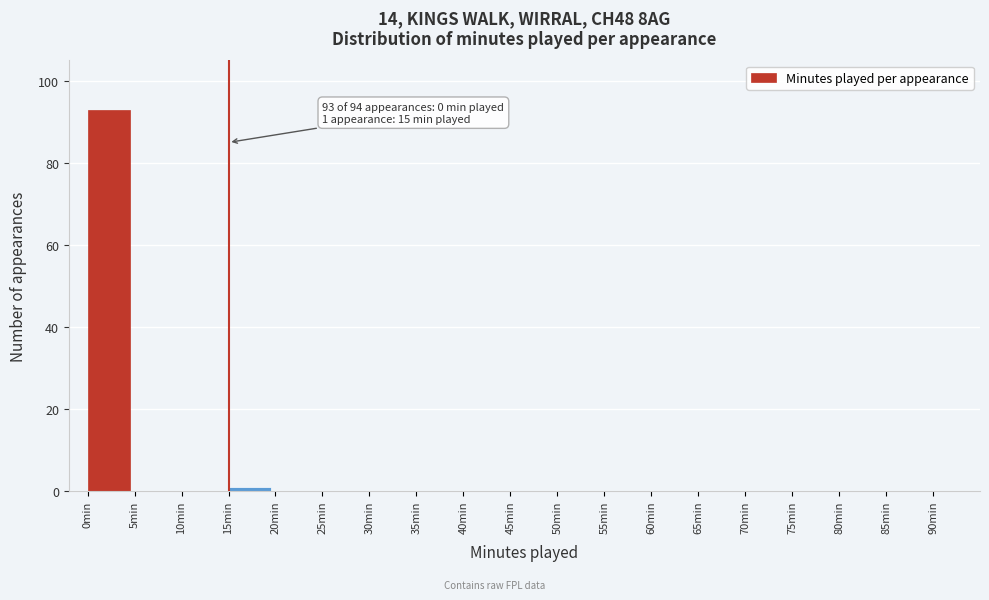

Reading left to right, what are all the values shown in this chart?

0min=93	5min=0	10min=0	15min=1	20min=0	25min=0	30min=0	35min=0	40min=0	45min=0	50min=0	55min=0	60min=0	65min=0	70min=0	75min=0	80min=0	85min=0	90min=0